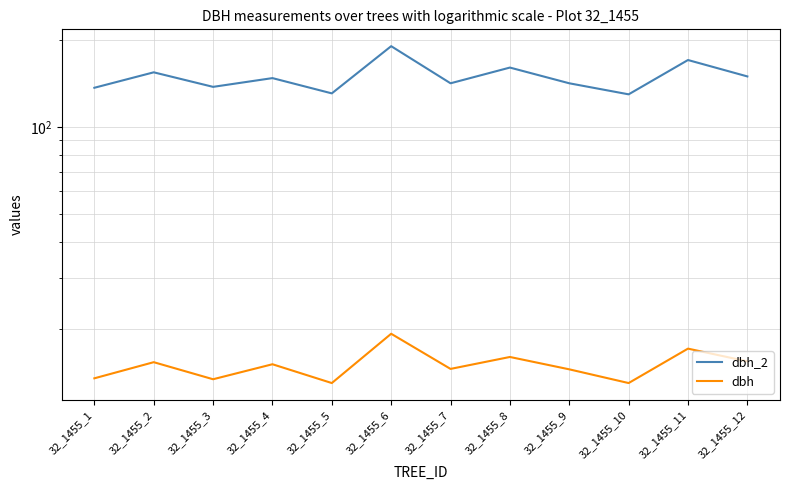

True or false: dbh_2 and dbh cross at least once.

False